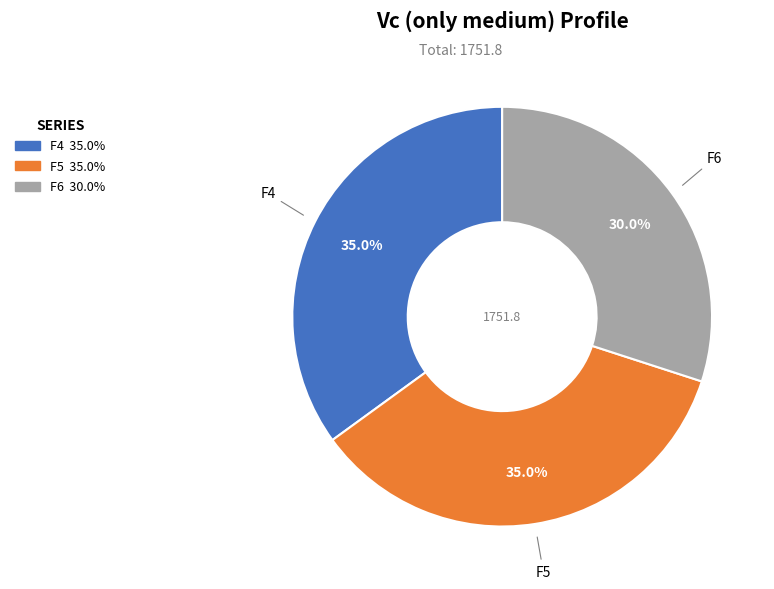

Does F4 account for over 50% of the chart?

No